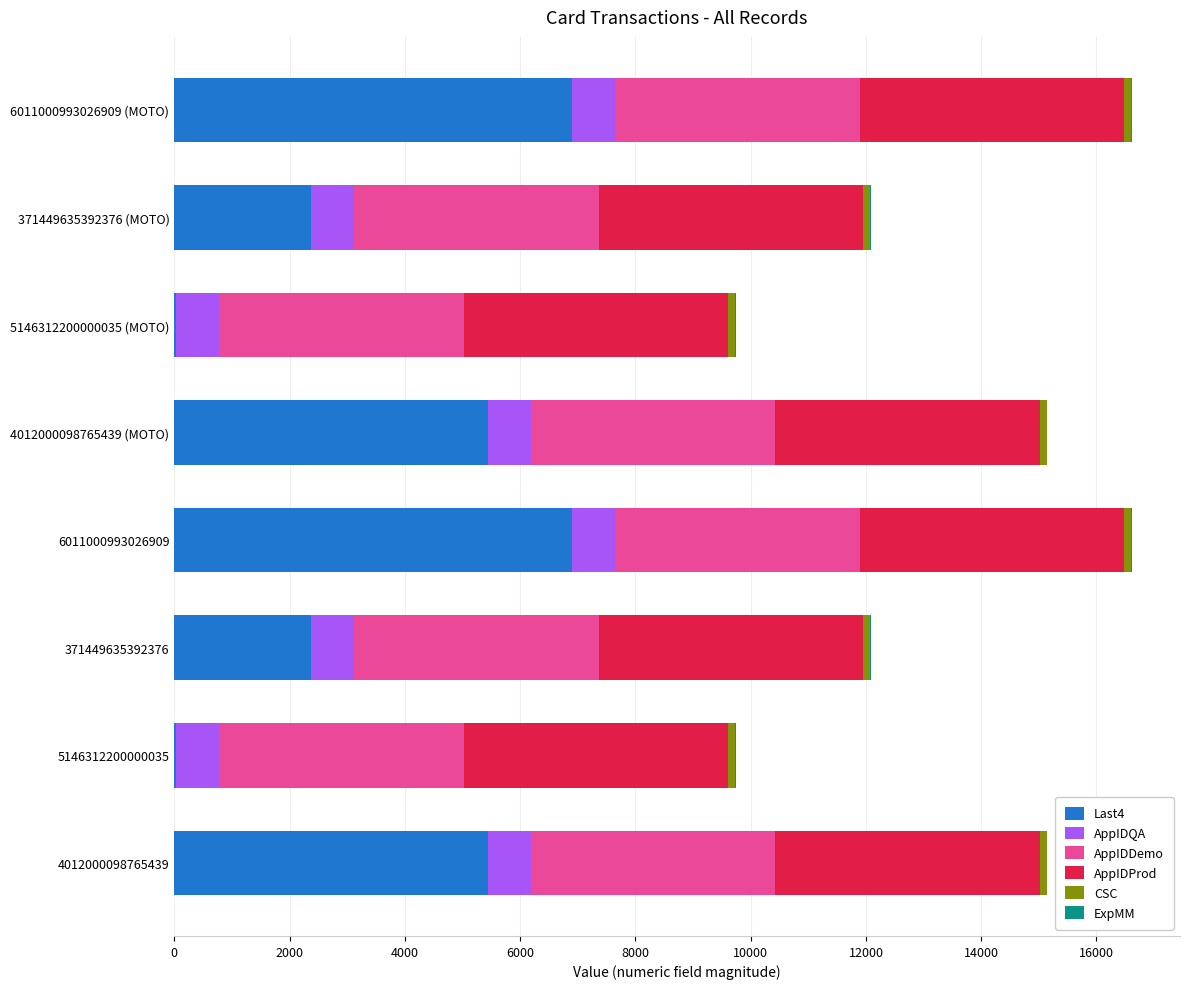

The Last4 series shows 3526 at 371449635392376. True or false?

False